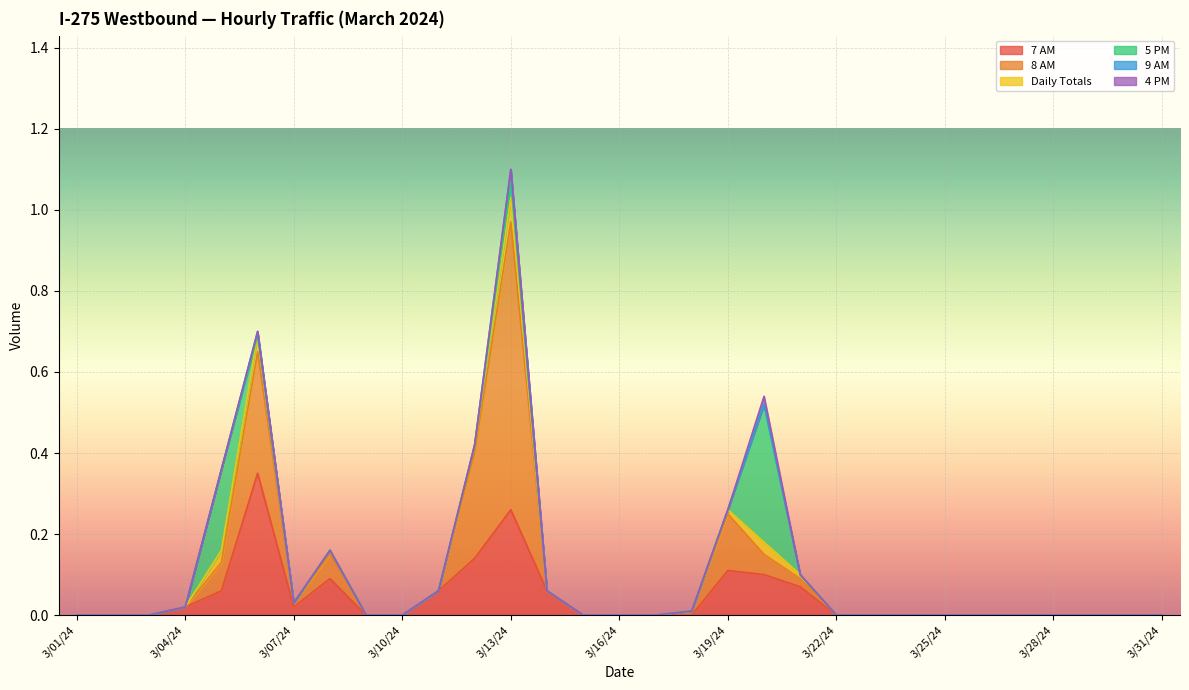

The value of 7 AM at 3/28/24 is 0.0. True or false?

True